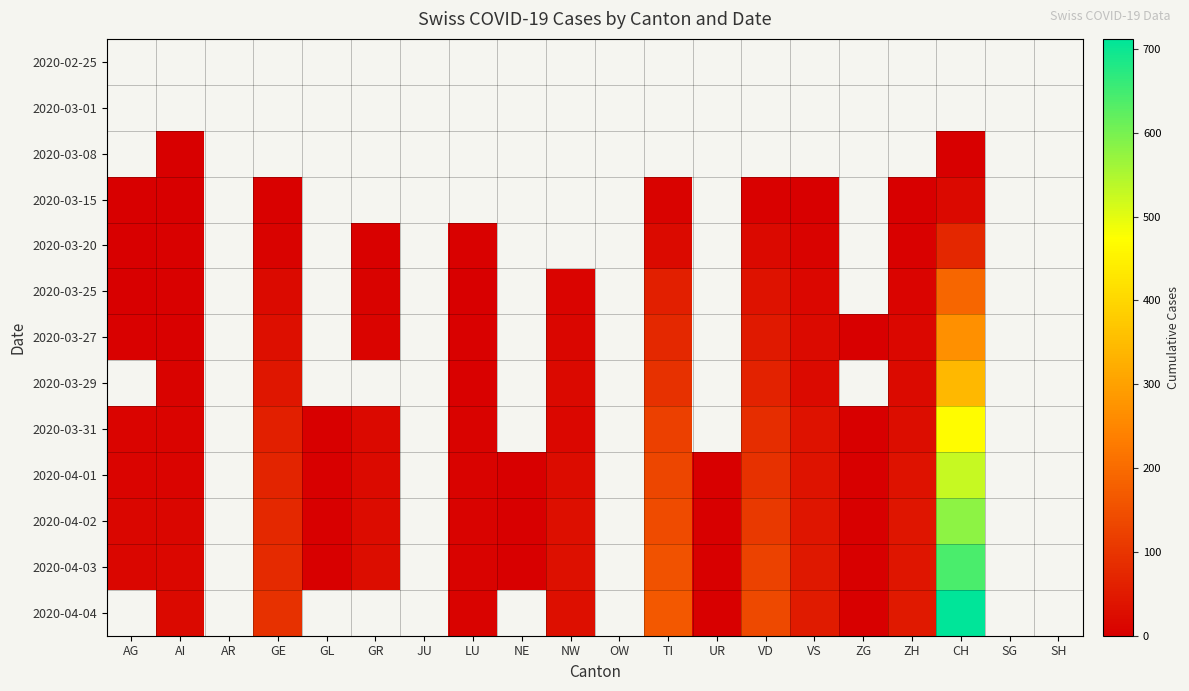

What is the maximum value shown in the chart?

712.0